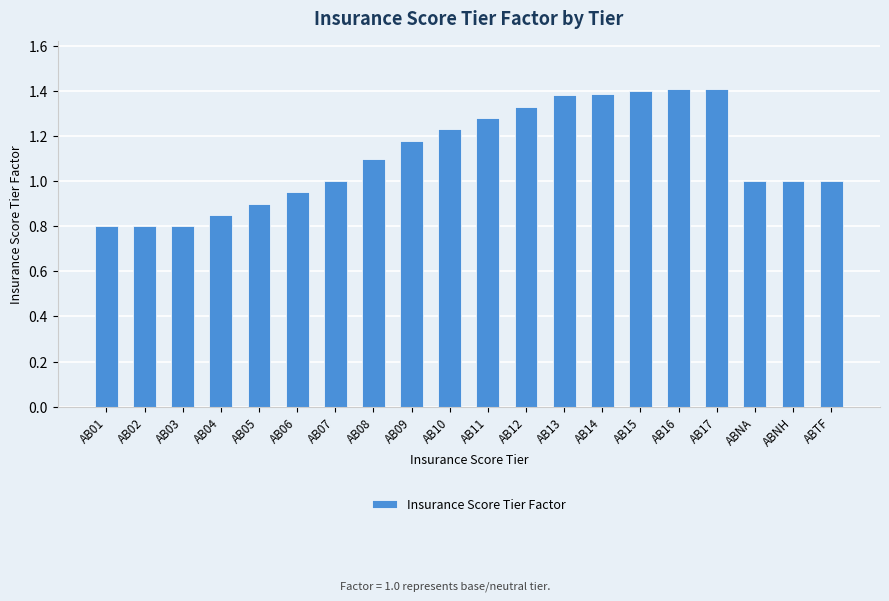

What is the difference between the second highest and minimum values?

0.6